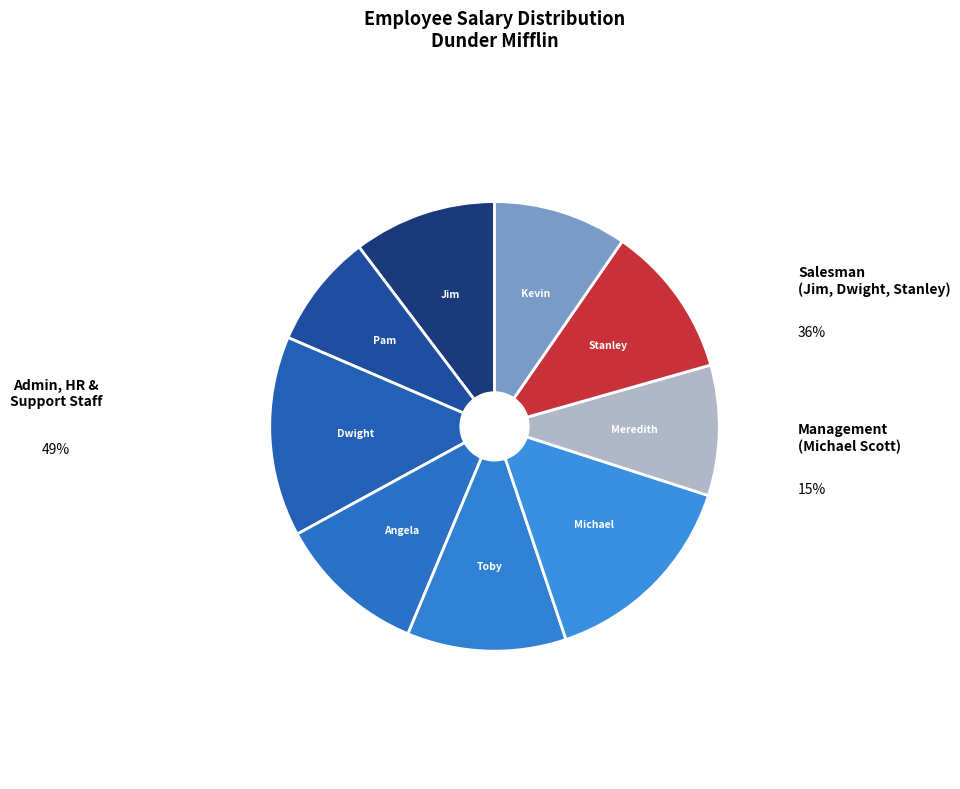

How many segments does this pie chart have?

9